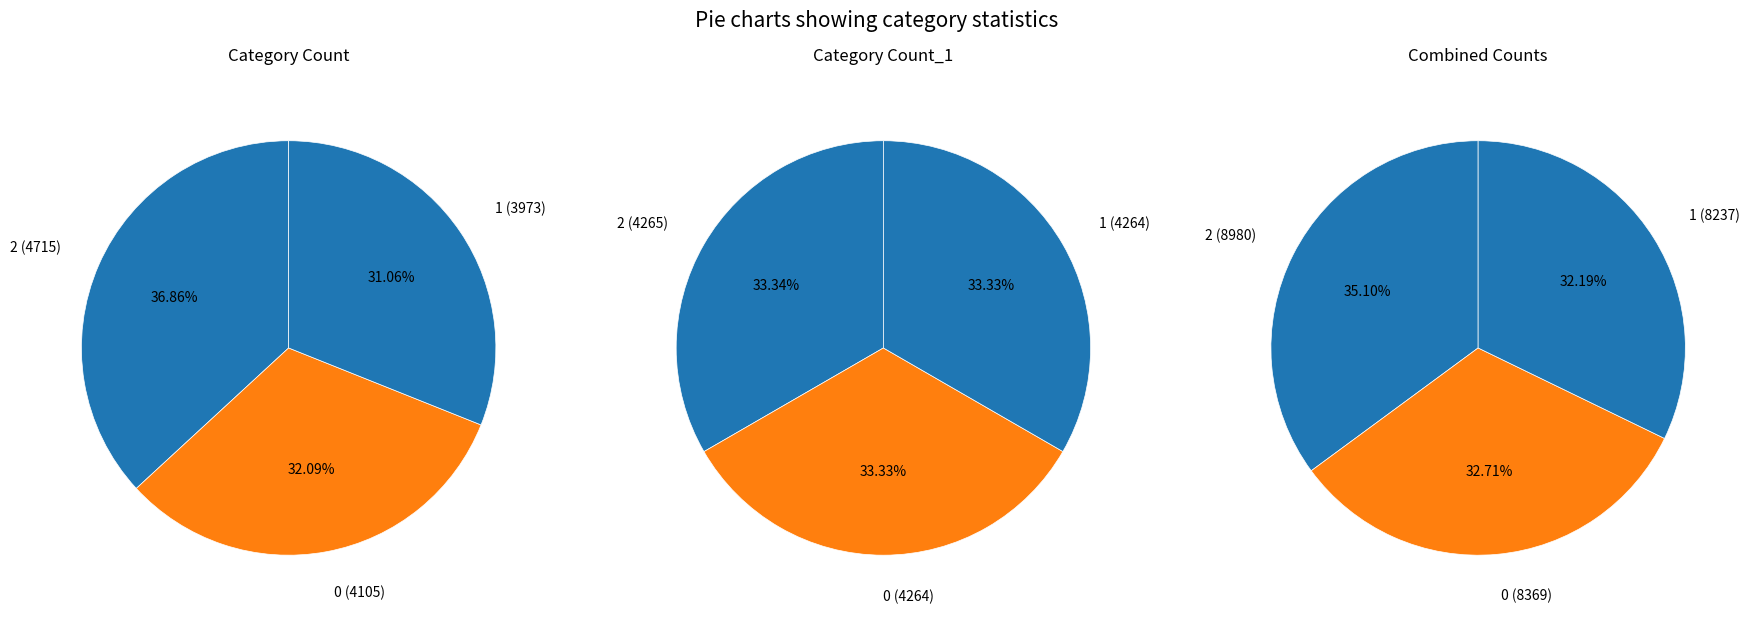

Is the sum of 2 and 1 greater than half?

Yes